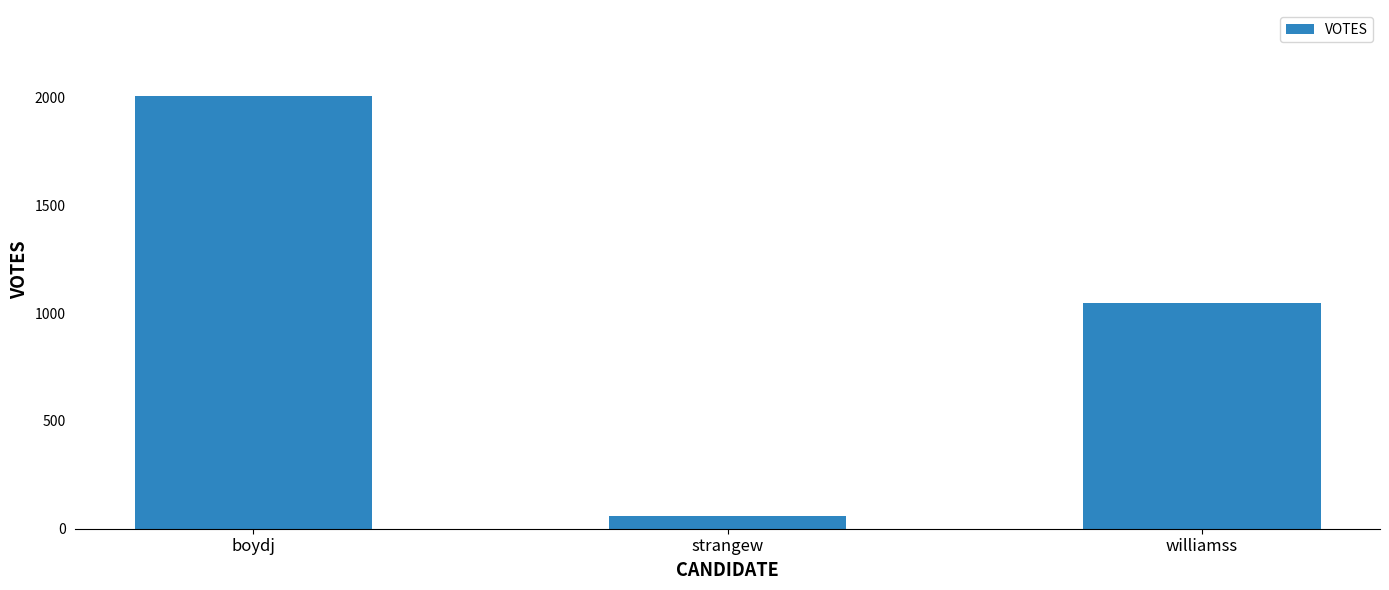

Is it true that the value at williamss is 1049?

True